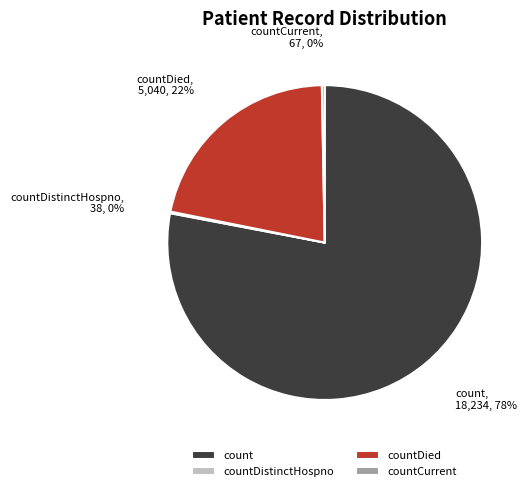

Is there a majority slice in this chart?

Yes